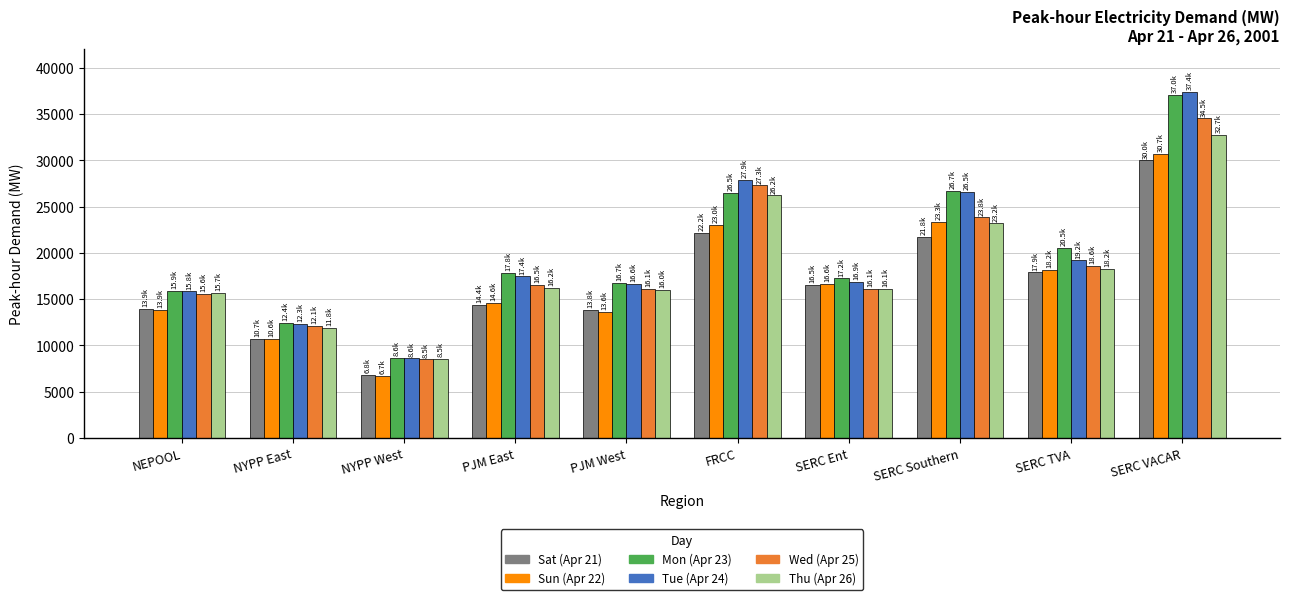

Which category has the lowest value in the Wed (Apr 25) series?

NYPP West